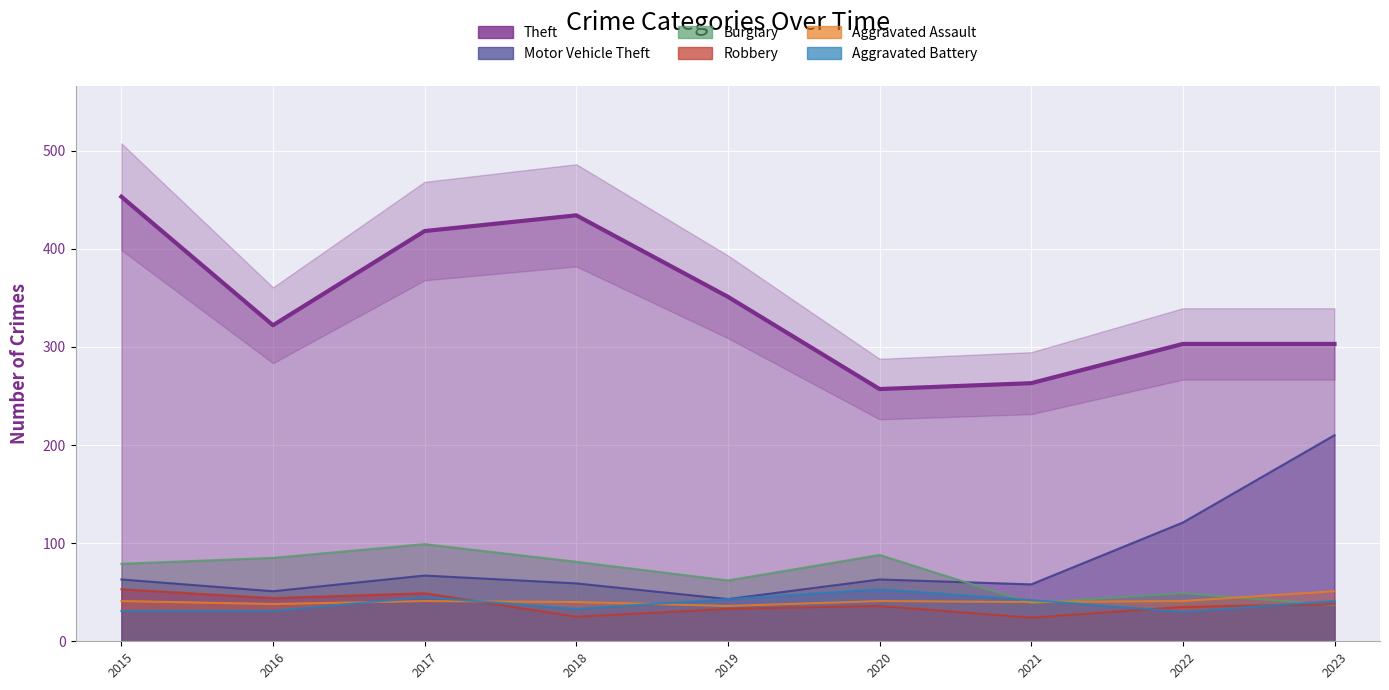

How many interior local valleys (lower than both neighbors) does the data have?

2